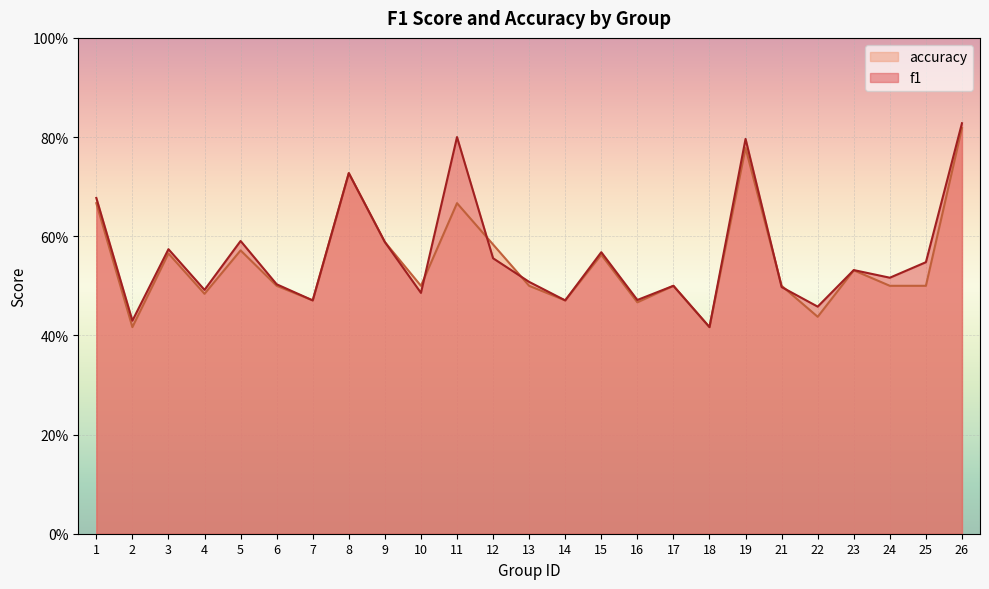

What is the sum of all f1 values?

14.0